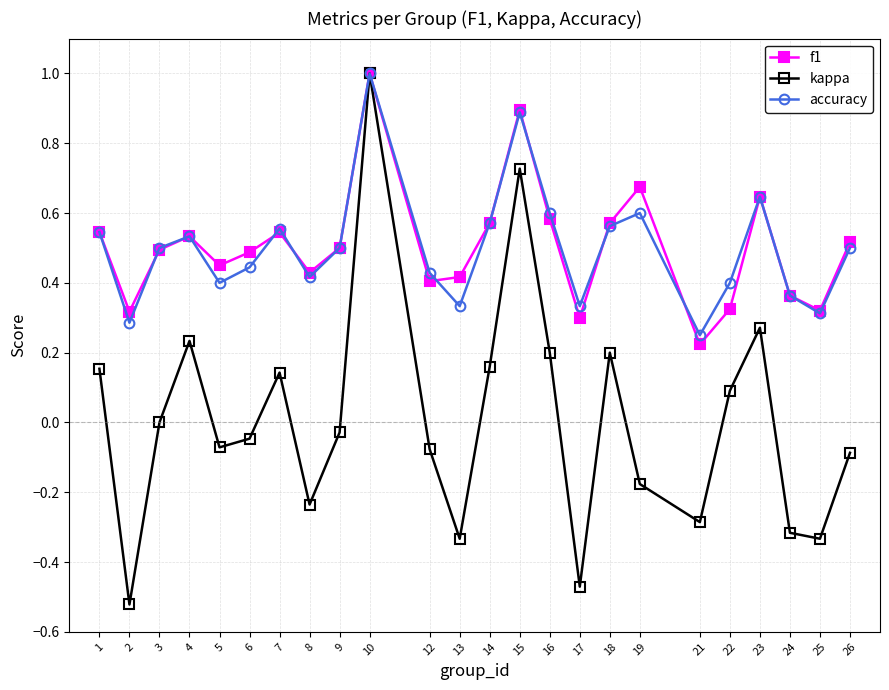

What is the sum of the accuracy values at 24 and 14?

0.9